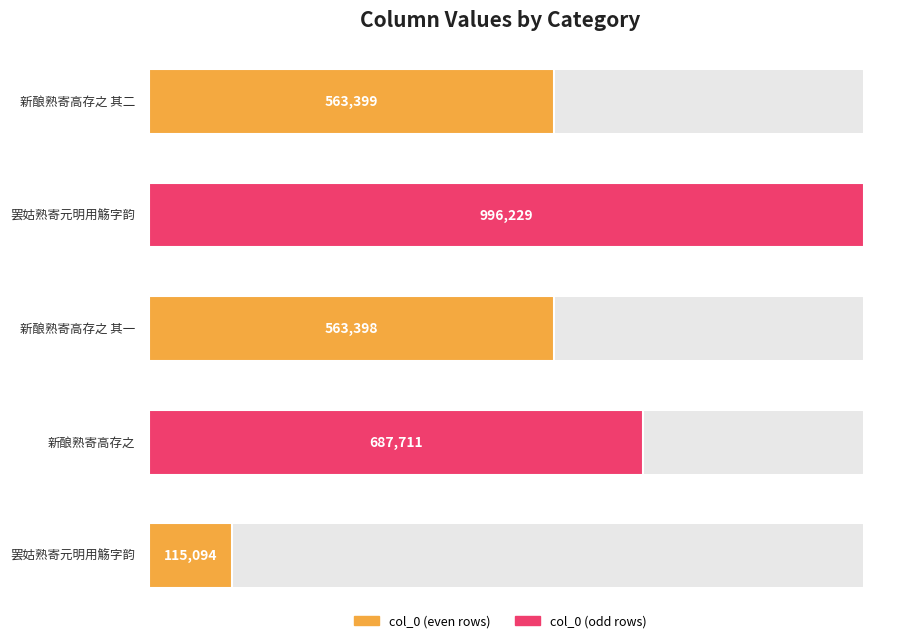

Reading left to right, list all the values displayed in this chart.

新酿熟寄高存之 其二=563399	罢姑熟寄元明用觞字韵=996229	新酿熟寄高存之 其一=563398	新酿熟寄高存之=687711	罢姑熟寄元明用觞字韵=115094